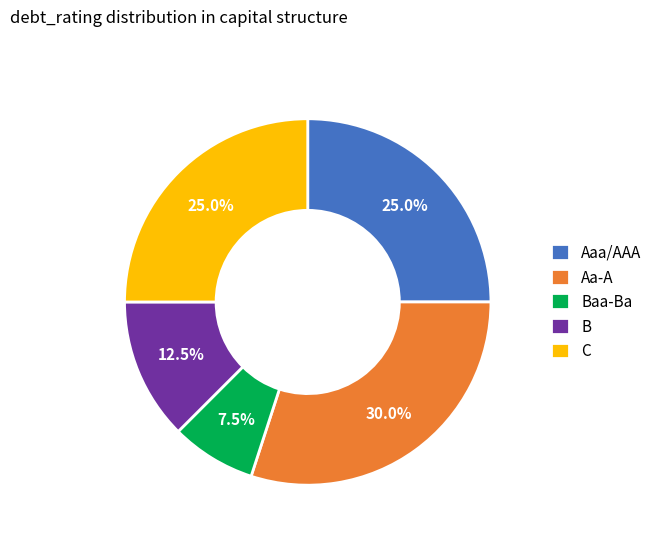

Is the sum of Baa-Ba and Aa-A greater than half?

No